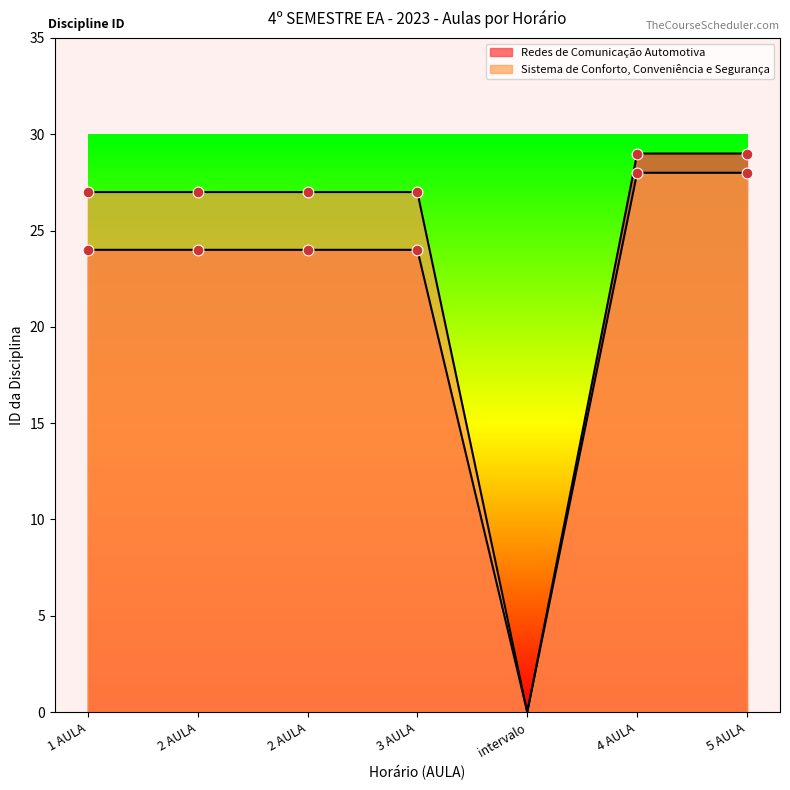

Which series has the largest Y range (max minus min)?

Redes de Comunicação Automotiva